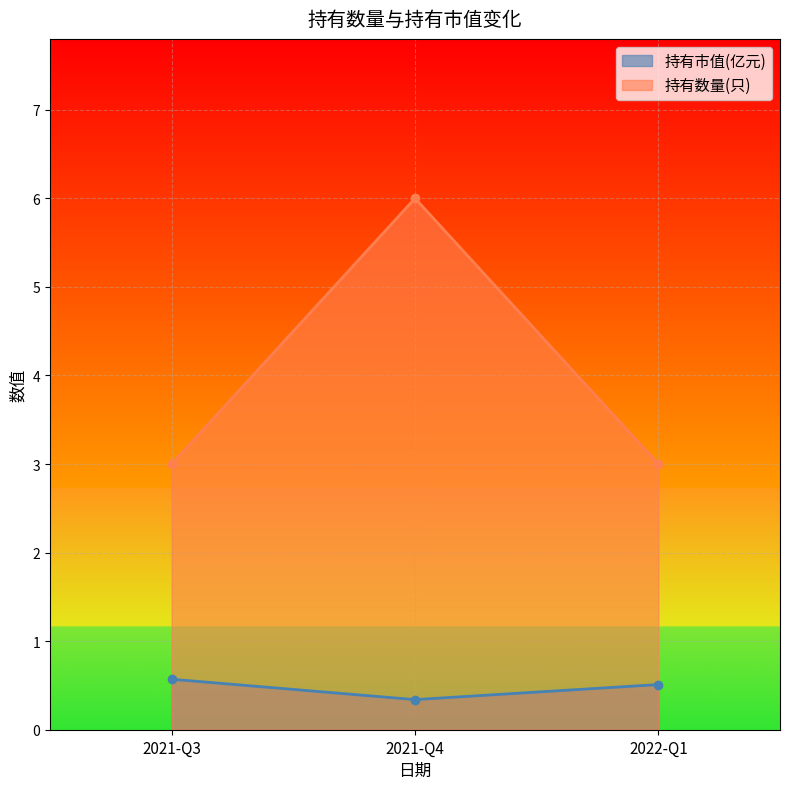

What is the difference between the maximum and minimum values in the 持有数量(只) series?

3.0